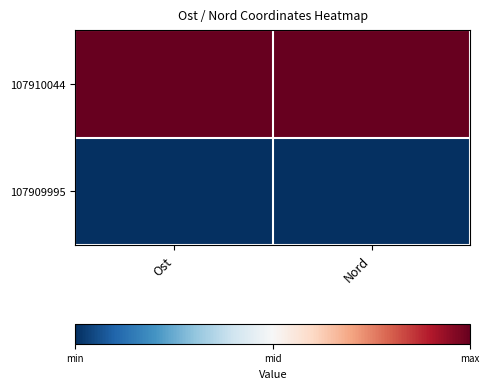

Between Nord and Ost, which is larger?

Nord